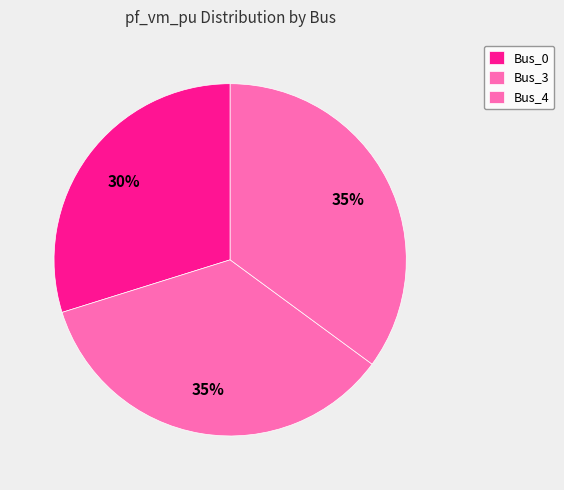

How much of the chart is everything except Bus_3?

64.9%